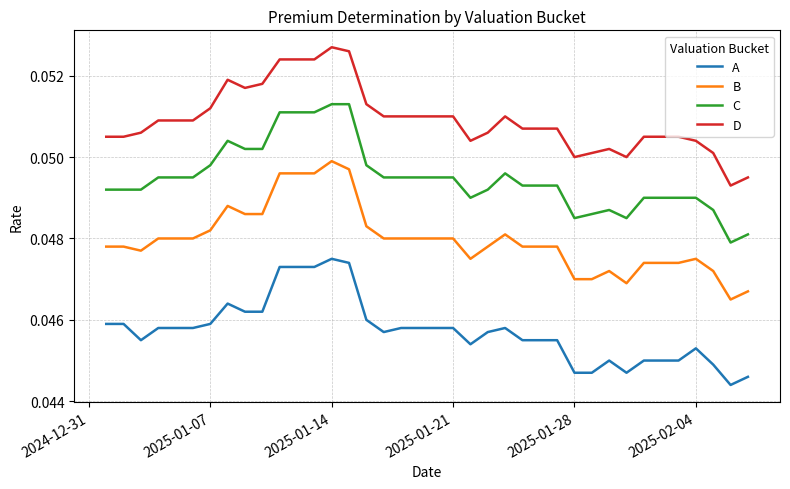

True or false: A and B cross at least once.

False